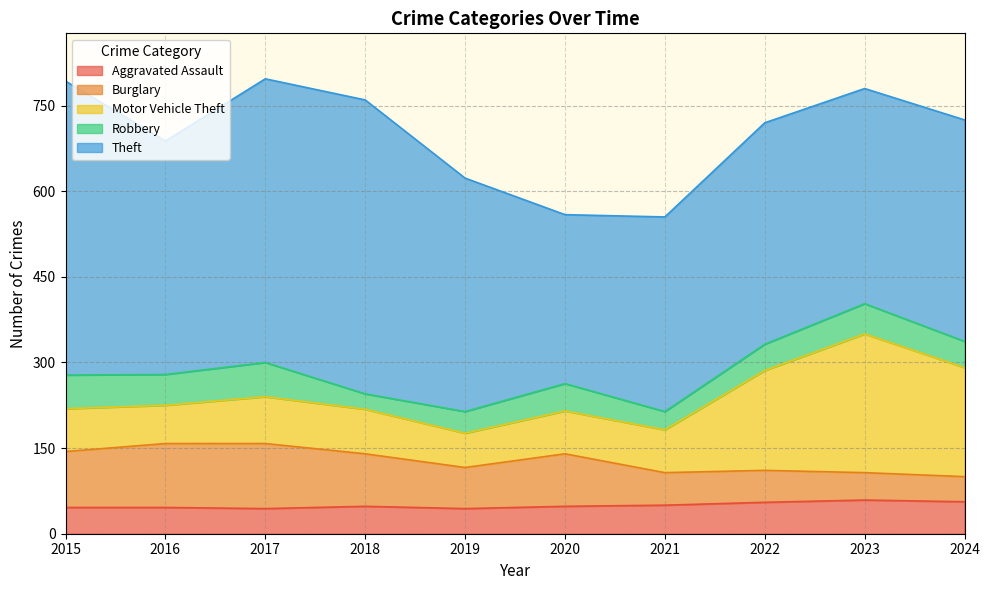

List the series in order of their peak value, lowest first.

Aggravated Assault, Robbery, Burglary, Motor Vehicle Theft, Theft